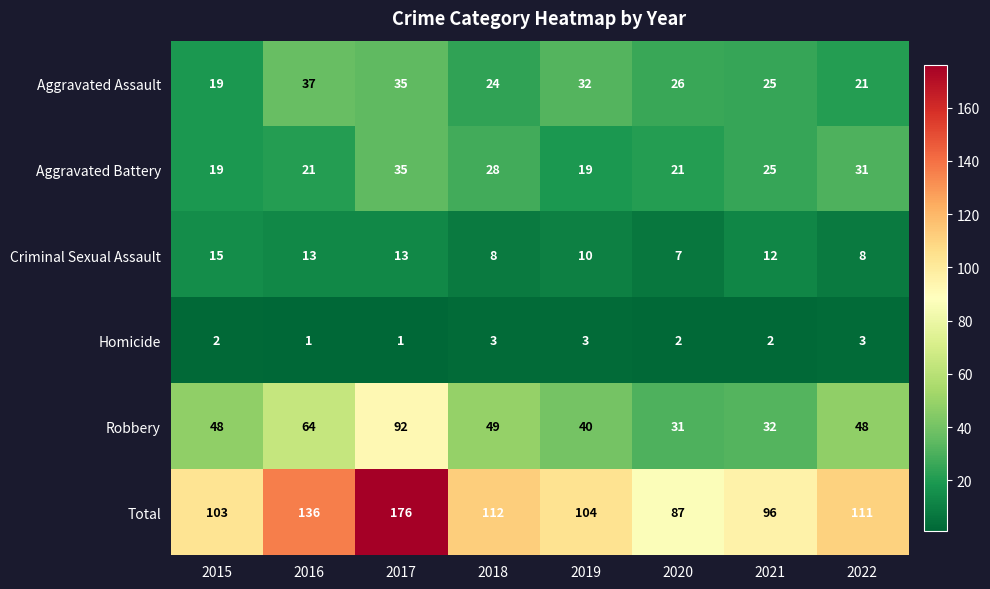

At which label does Criminal Sexual Assault reach its minimum?

2020